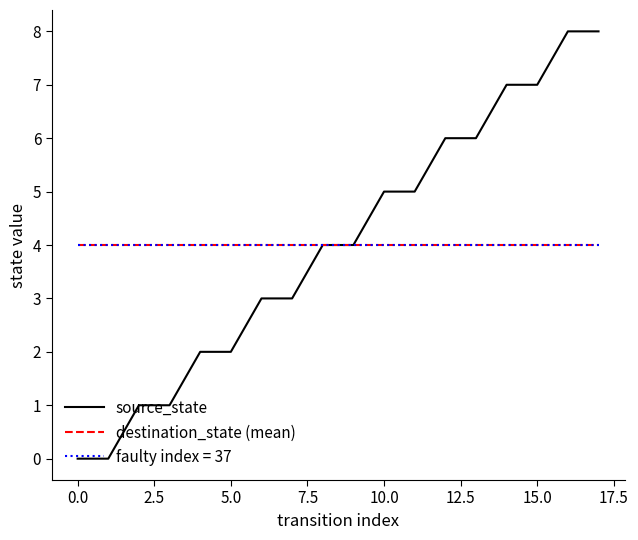

What is the highest value of the source_state series?

8.0